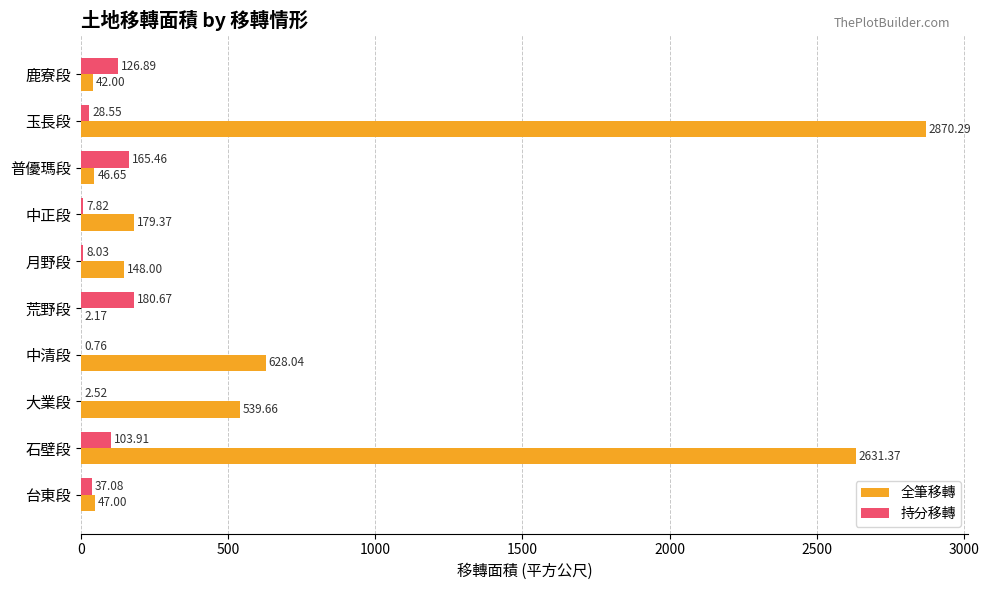

At which category is the sum across all series the highest?

玉長段